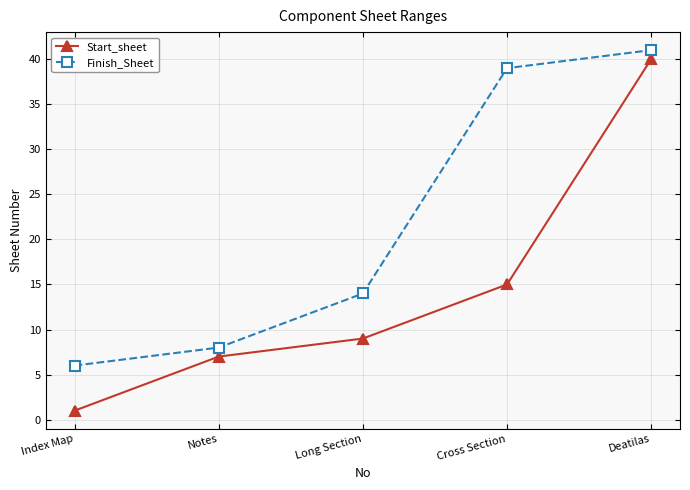

What is the total value across all series at Cross Section?

54